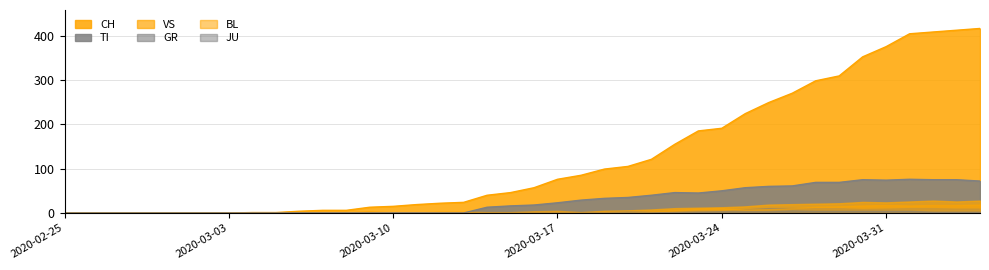

Reading right to left, transcribe all the data shown in this chart.

CH: 39=416	38=412	37=408	36=404	35=375	34=352	33=309	32=298	31=270	30=249	29=224	28=191	27=185	26=155	25=121	24=105	23=99	22=85	21=76	20=57	19=46	18=40	17=24	16=22	15=19	14=15	13=13	12=6	11=6	10=4	9=1	8=1	7=0	6=0	5=0	4=0	3=0	2=0	1=0	0=0
TI: 39=72	38=75	37=75	36=76	35=74	34=75	33=69	32=69	31=61	30=60	29=57	28=50	27=45	26=46	25=40	24=35	23=33	22=29	21=23	20=18	19=16	18=13	17=0	16=0	15=0	14=0	13=0	12=0	11=0	10=0	9=0	8=0	7=0	6=0	5=0	4=0	3=0	2=0	1=0	0=0
GR: 39=10	38=10	37=11	36=11	35=10	34=9	33=11	32=11	31=11	30=11	29=8	28=5	27=5	26=3	25=3	24=3	23=2	22=2	21=1	20=1	19=1	18=1	17=0	16=0	15=0	14=0	13=0	12=0	11=0	10=0	9=0	8=0	7=0	6=0	5=0	4=0	3=0	2=0	1=0	0=0
JU: 39=3	38=3	37=3	36=5	35=5	34=5	33=5	32=5	31=6	30=4	29=4	28=4	27=3	26=2	25=1	24=1	23=0	22=0	21=0	20=0	19=0	18=0	17=0	16=0	15=0	14=0	13=0	12=0	11=0	10=0	9=0	8=0	7=0	6=0	5=0	4=0	3=0	2=0	1=0	0=0
VS: 39=28	38=26	37=28	36=26	35=24	34=25	33=22	32=21	31=20	30=19	29=15	28=13	27=12	26=11	25=8	24=6	23=5	22=2	21=2	20=2	19=1	18=1	17=1	16=1	15=1	14=1	13=1	12=1	11=0	10=0	9=0	8=0	7=0	6=0	5=0	4=0	3=0	2=0	1=0	0=0
BL: 39=19	38=18	37=18	36=17	35=18	34=17	33=15	32=14	31=11	30=9	29=8	28=11	27=10	26=7	25=4	24=2	23=2	22=2	21=5	20=4	19=2	18=2	17=3	16=3	15=1	14=1	13=4	12=2	11=2	10=2	9=0	8=0	7=0	6=0	5=0	4=0	3=0	2=0	1=0	0=0